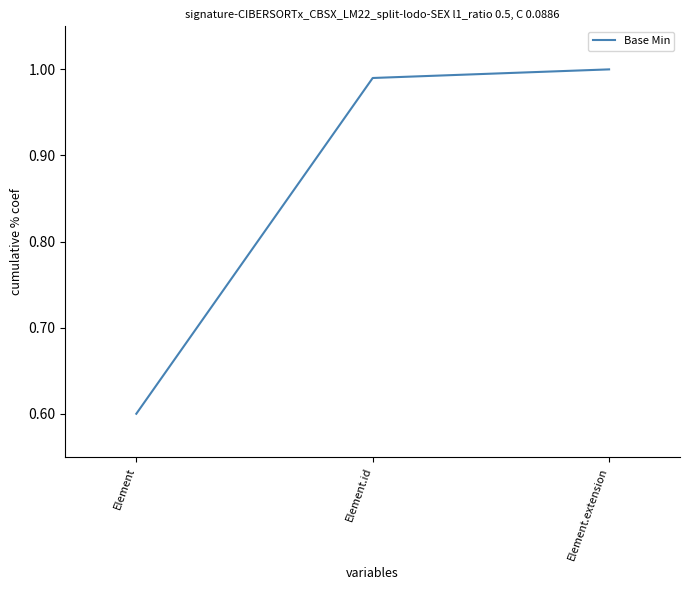

What is the smallest value displayed?

0.6